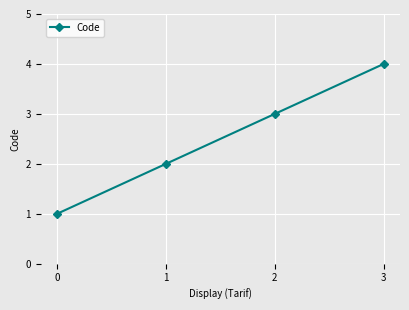

List the labels in order of value, largest first.

3, 2, 1, 0